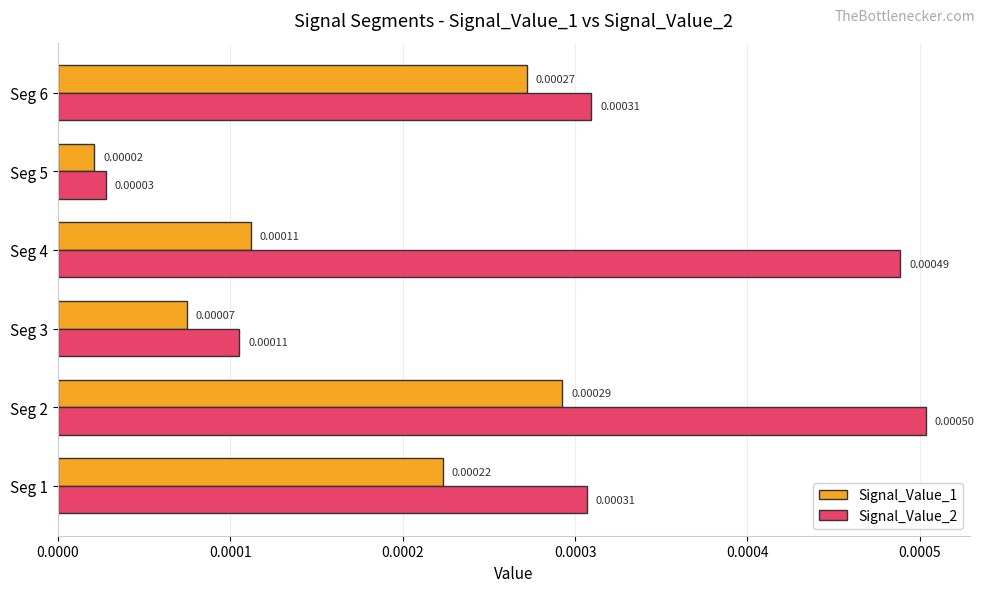

At how many categories does at least one series exceed 0?

6